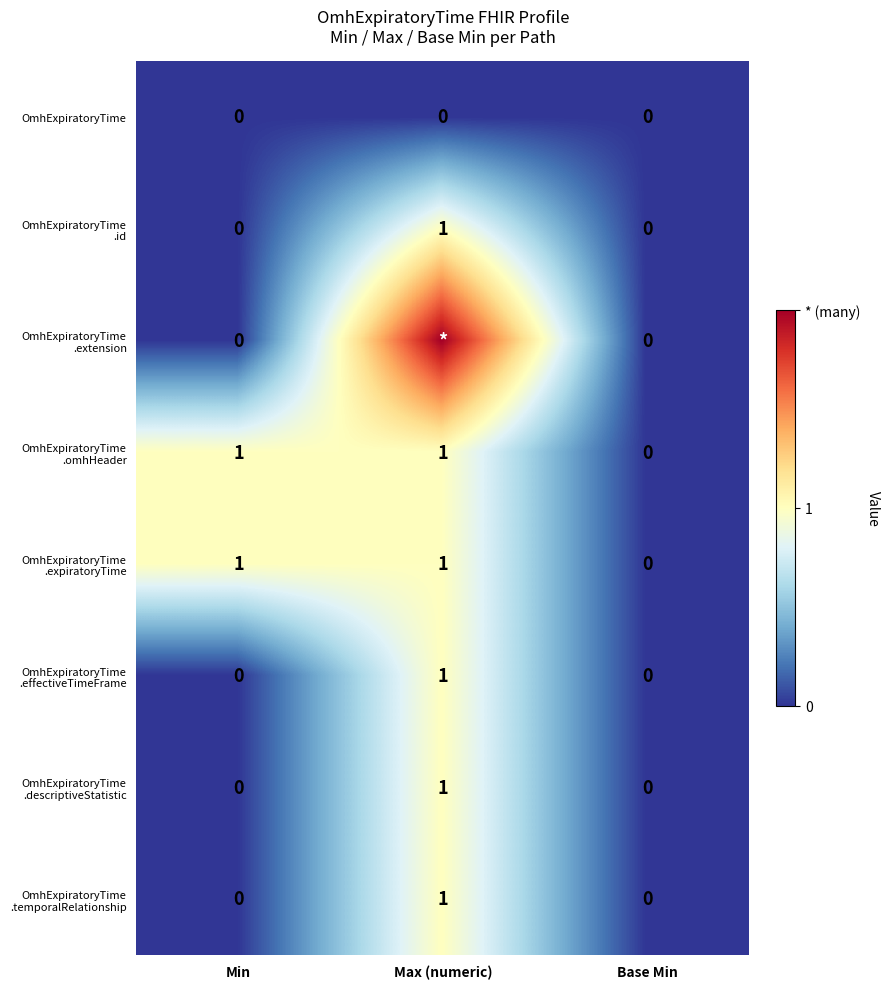

How many categories are shown in the chart?

3